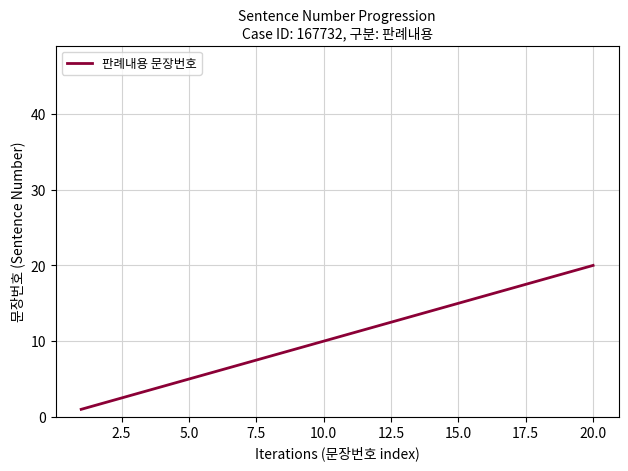

What is the greatest value displayed?

20